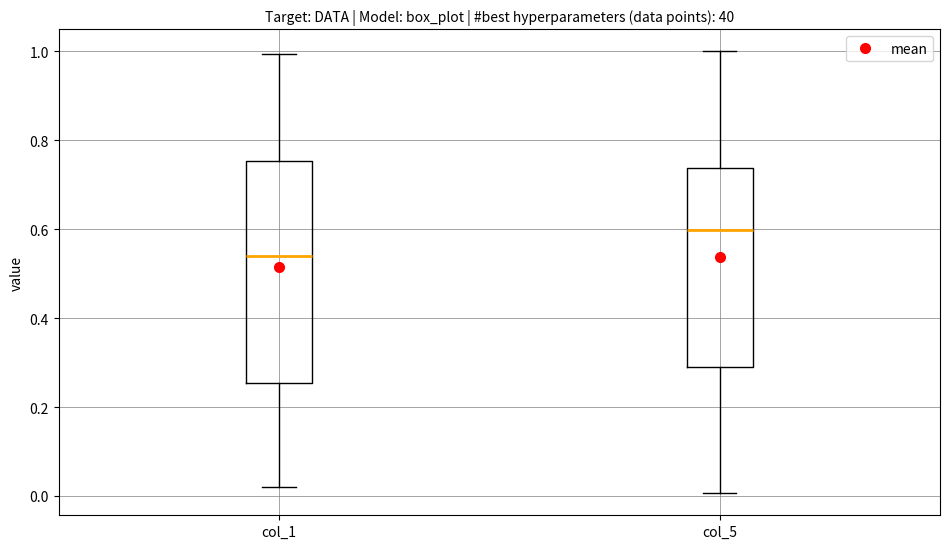

Reading left to right, read every box against the y-axis: the position of its median line, the range the box covers, and the ends of its whiskers. The values are not printed on the chart, so give them approximately, as read against the axis.

col_1: median 0.54, box 0.26 to 0.76, whiskers 0.02 to 1.00
col_5: median 0.60, box 0.30 to 0.74, whiskers 0.00 to 1.00